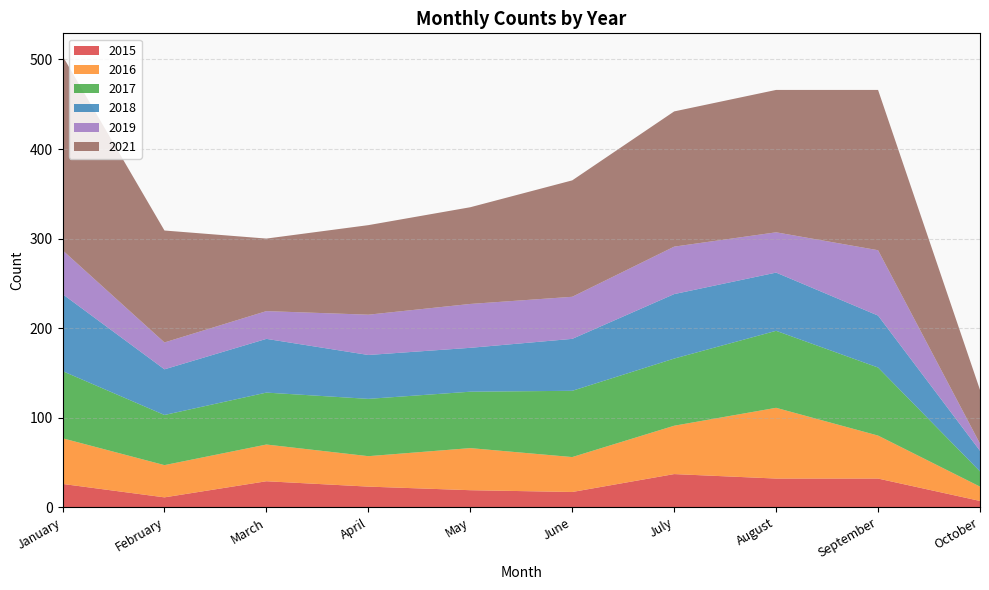

Reading left to right, list all the values displayed in this chart.

2015: 26	11	29	23	19	17	37	32	32	7
2016: 51	36	41	34	47	39	54	79	48	16
2017: 75	56	58	64	63	74	75	86	76	17
2018: 86	51	60	49	49	58	72	65	58	23
2019: 49	30	31	45	49	47	53	45	73	8
2021: 217	125	81	100	108	130	151	159	179	60